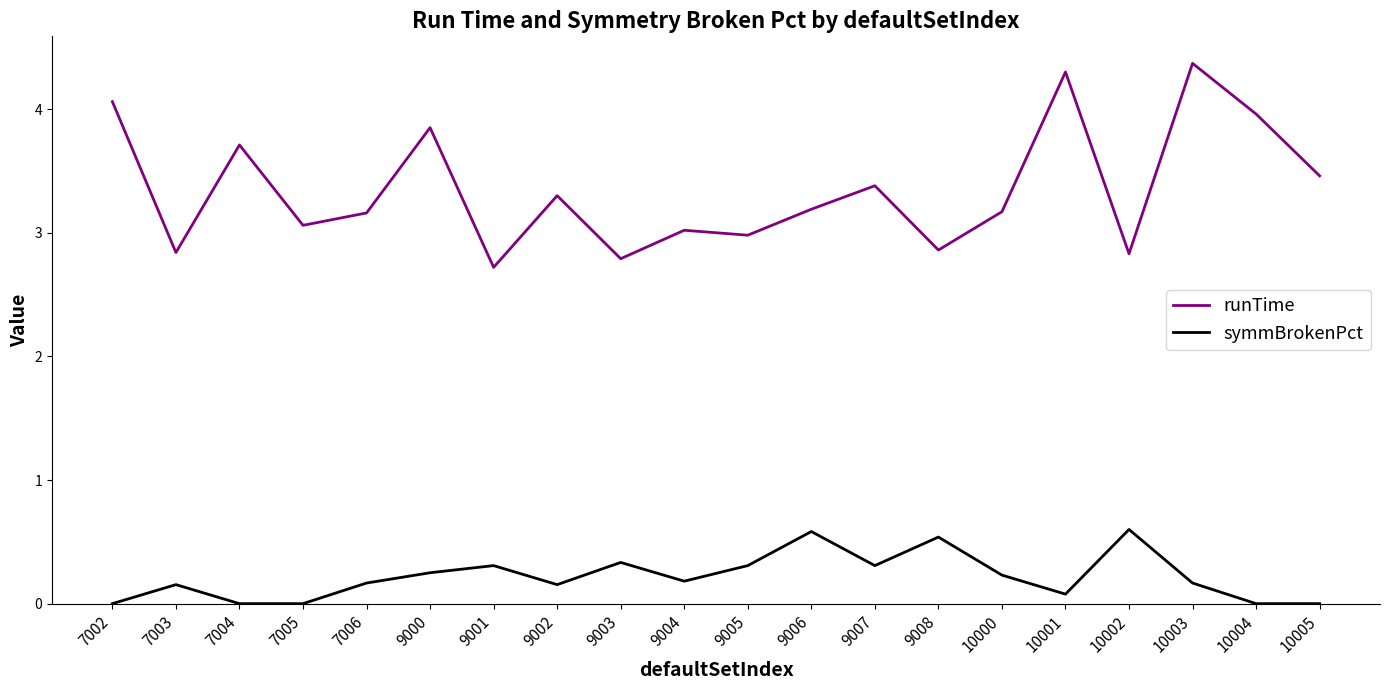

Is the value of symmBrokenPct at 10005 greater than the value of runTime at 10004?

No